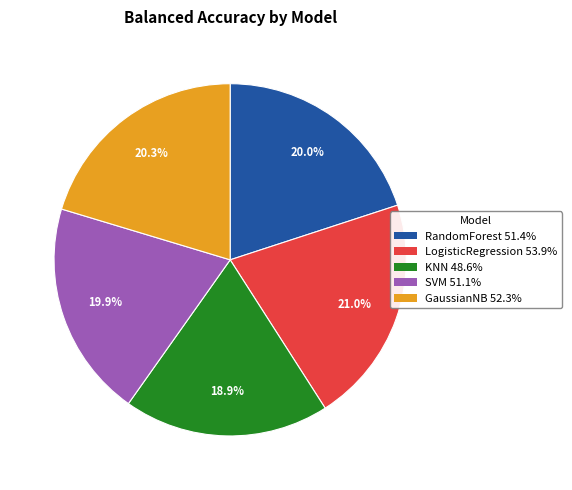

Does LogisticRegression represent more than half of the total?

No